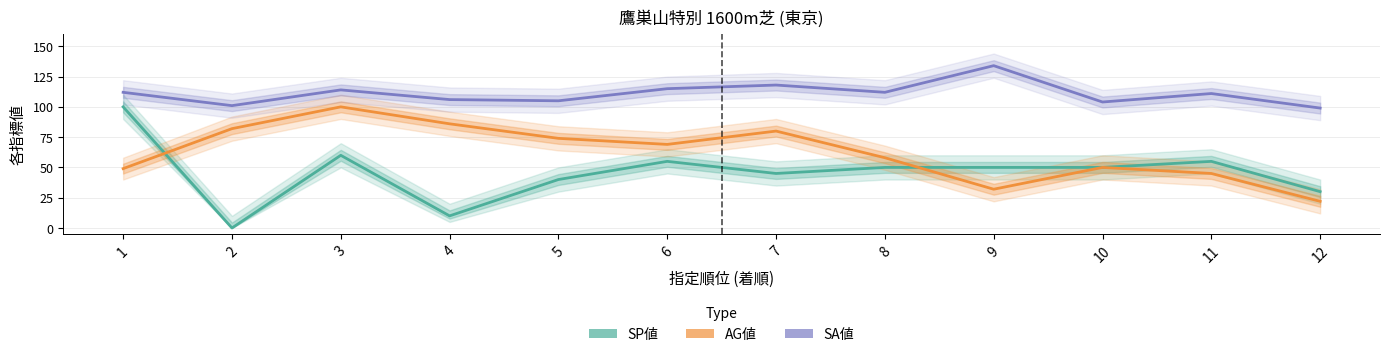

True or false: SA値 and AG値 intersect in this chart.

False